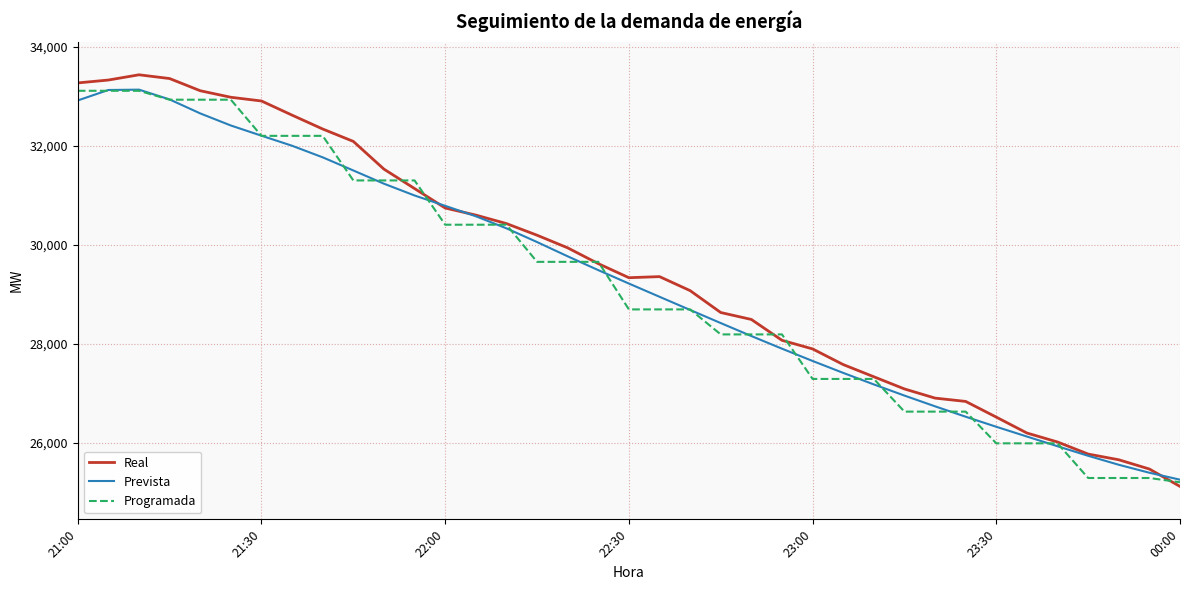

True or false: Real and Prevista intersect in this chart.

True